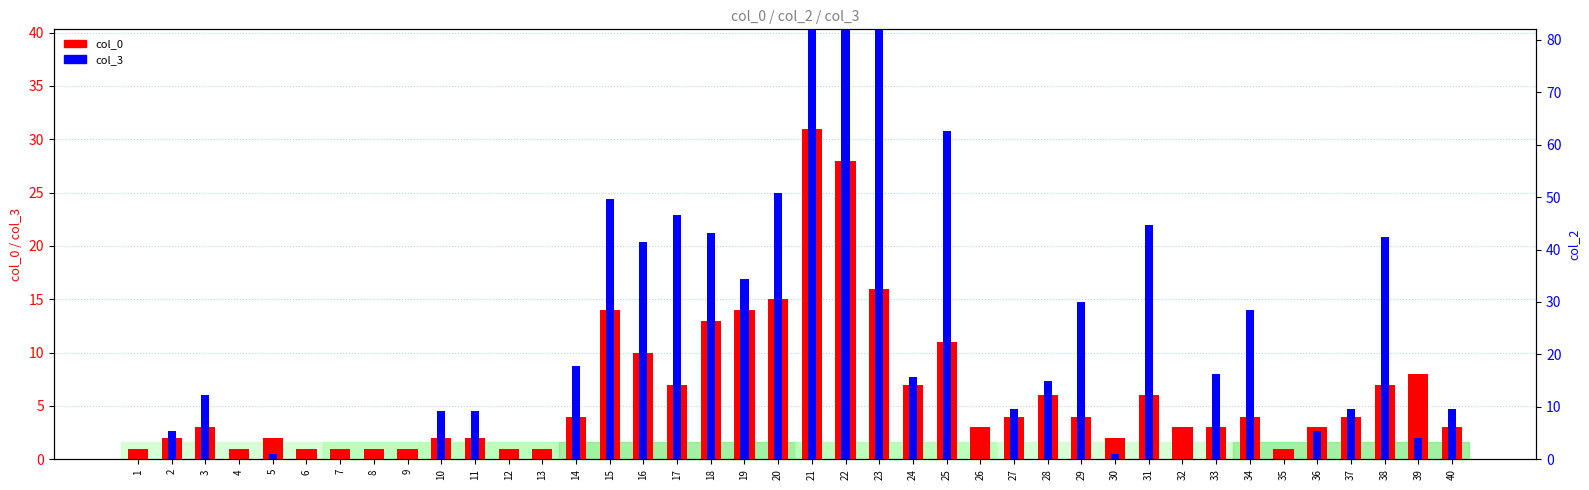

Rank the series at 30 from lowest to highest value.

col_3, col_0